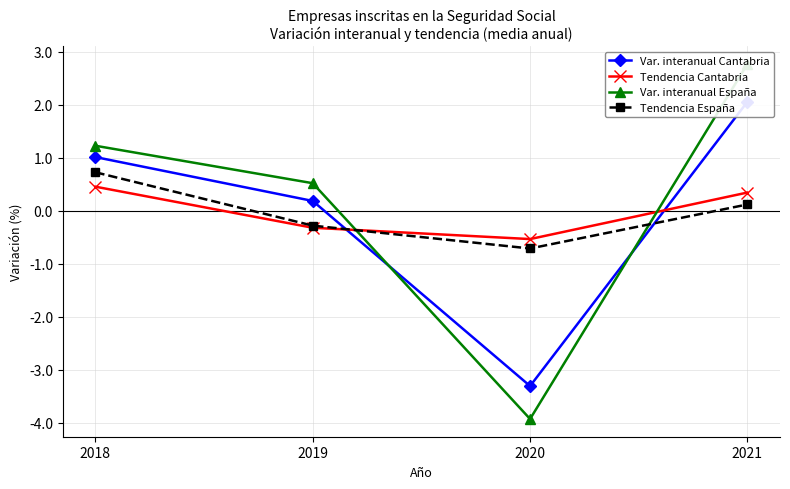

What is the value of the Var. interanual España point at the 1st from the left?

1.2